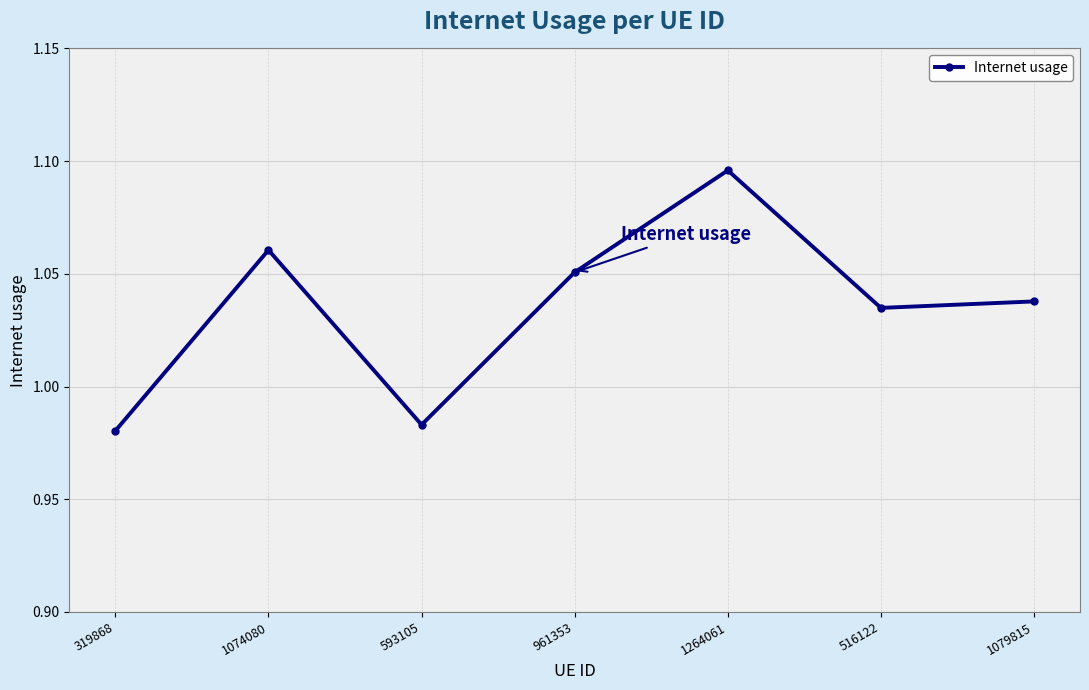

What is the difference between the maximum and second lowest values?

0.1